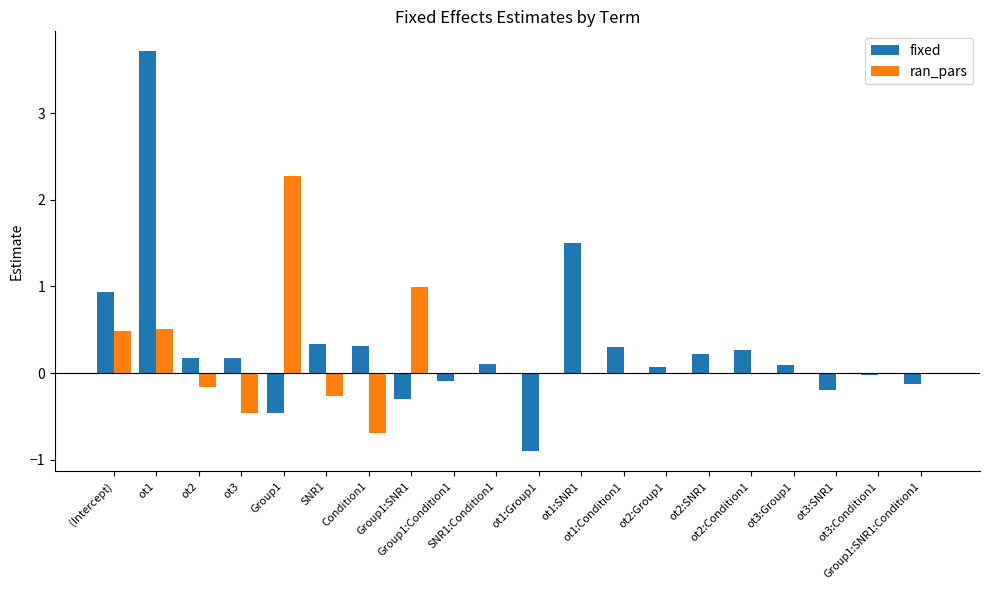

At which category does the chart reach its peak across all series?

ot1